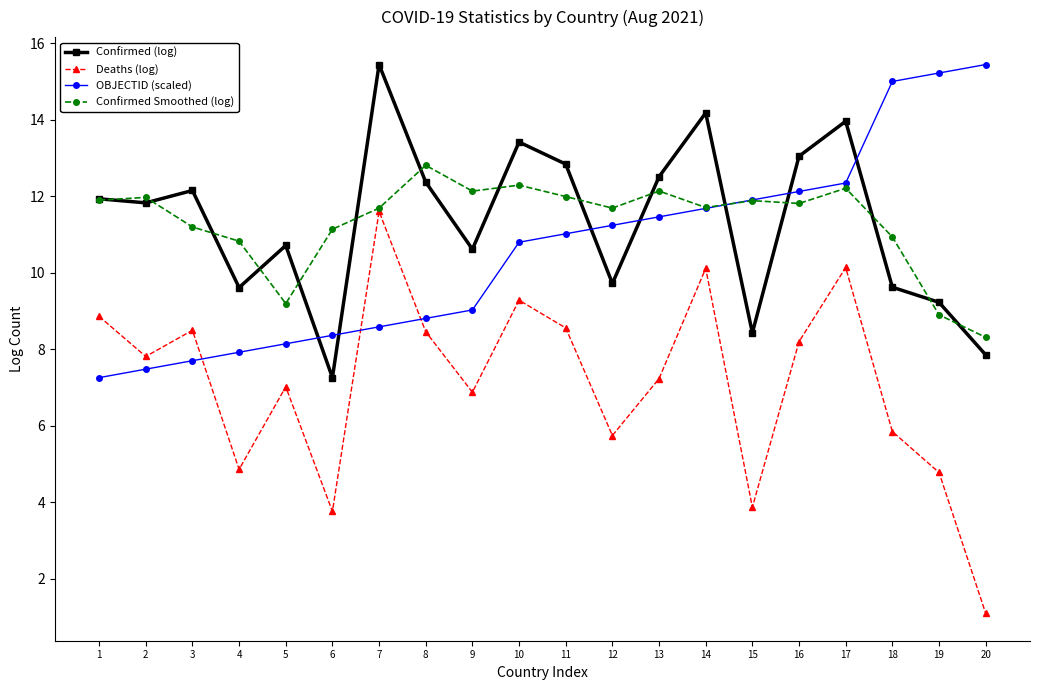

What is the value of the Confirmed Smoothed (log) point at the 7th from the left?

11.7